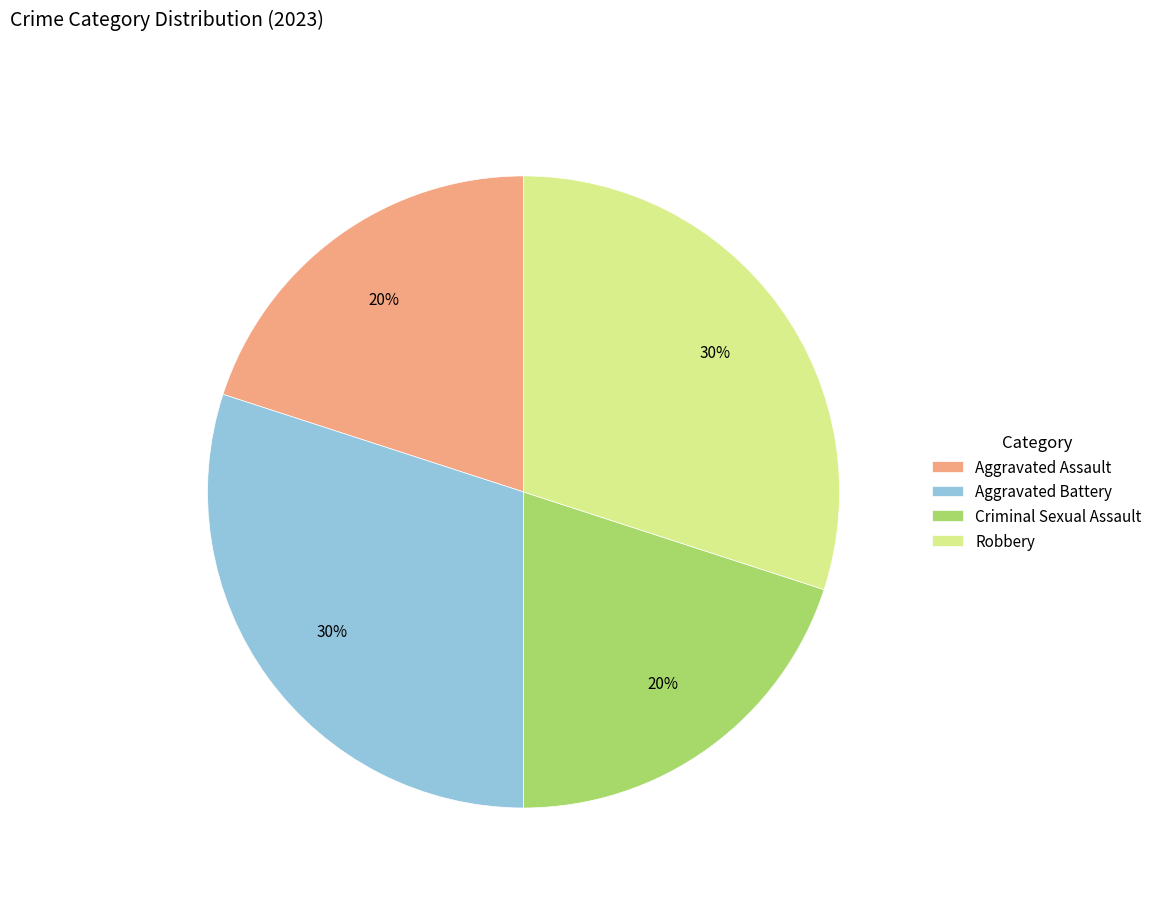

Approximately how many times larger is the value at Robbery compared to Criminal Sexual Assault?

1.5